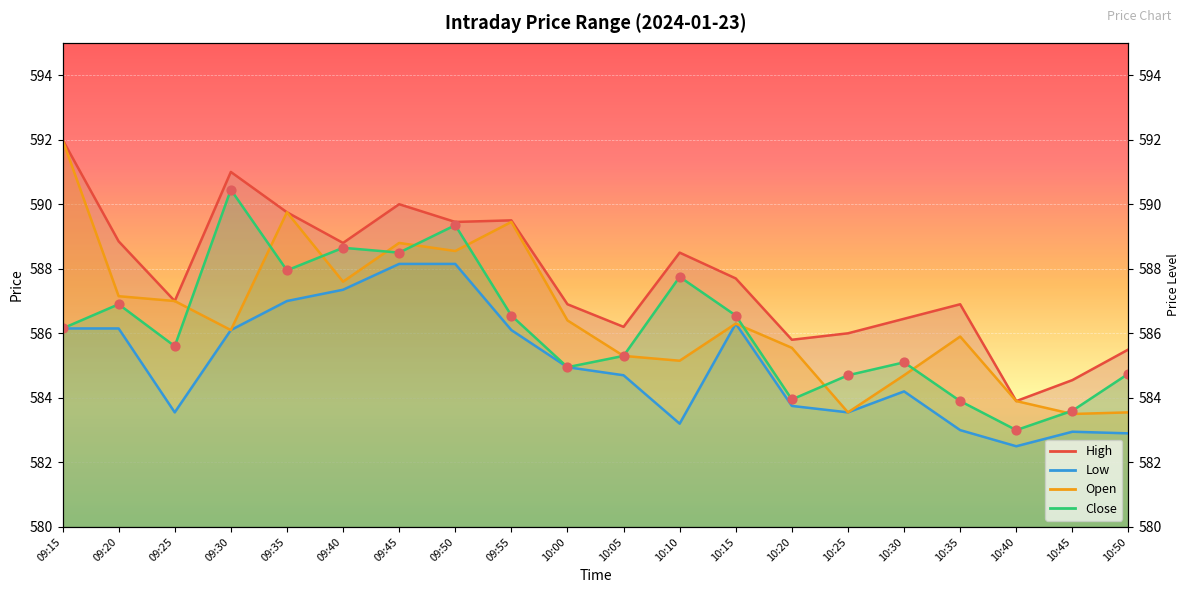

Which series reaches the maximum Y coordinate?

High